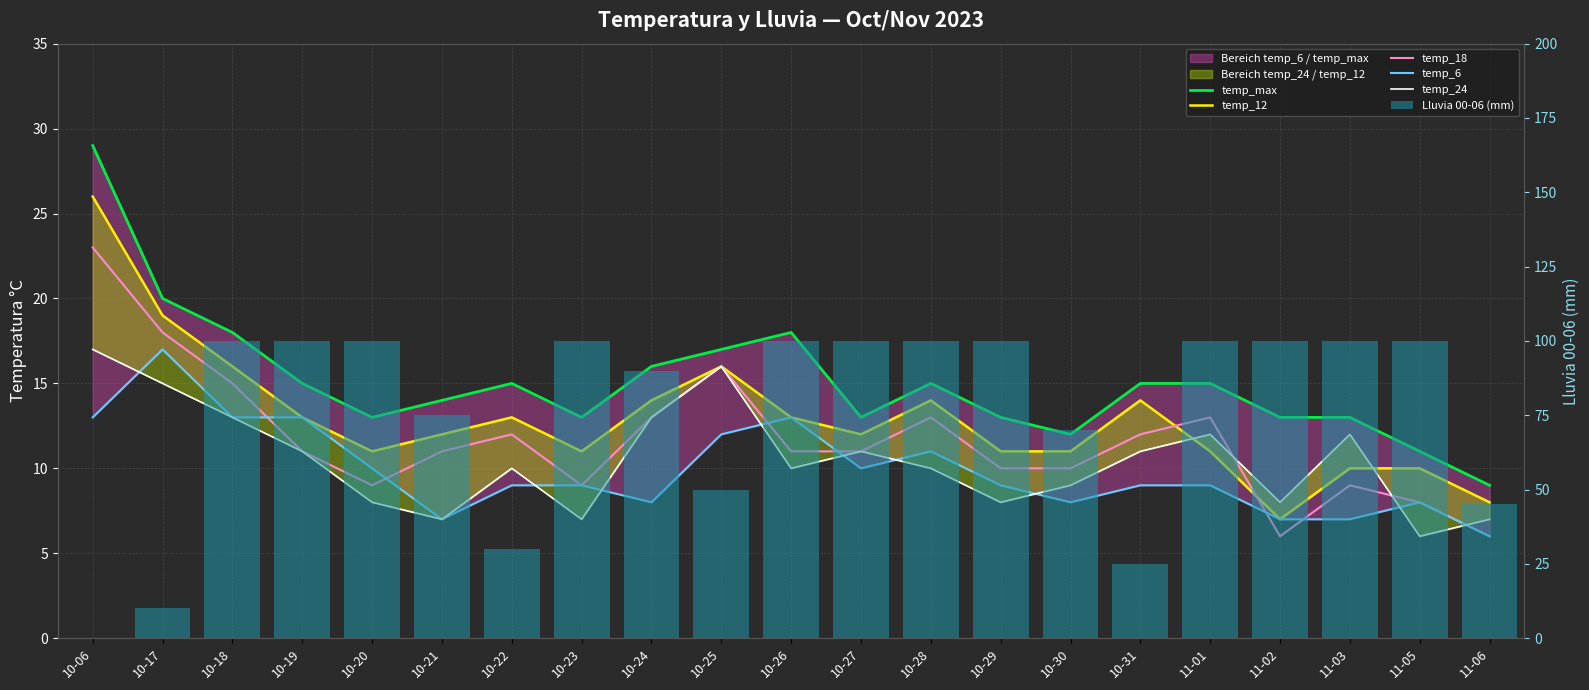

Which series changed the most between 10-18 and 10-21?

Lluvia 00-06 (mm)